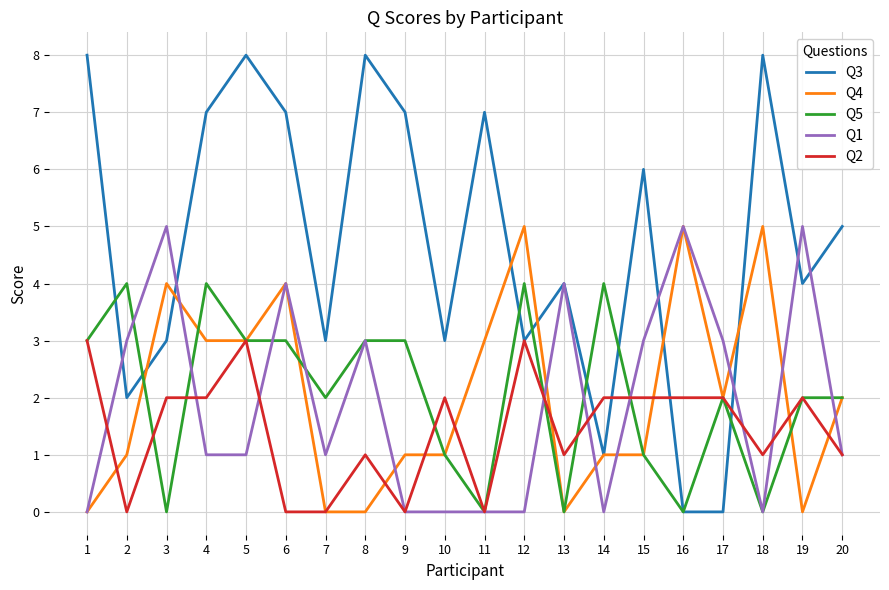

Where is the first local maximum for Q1?

3